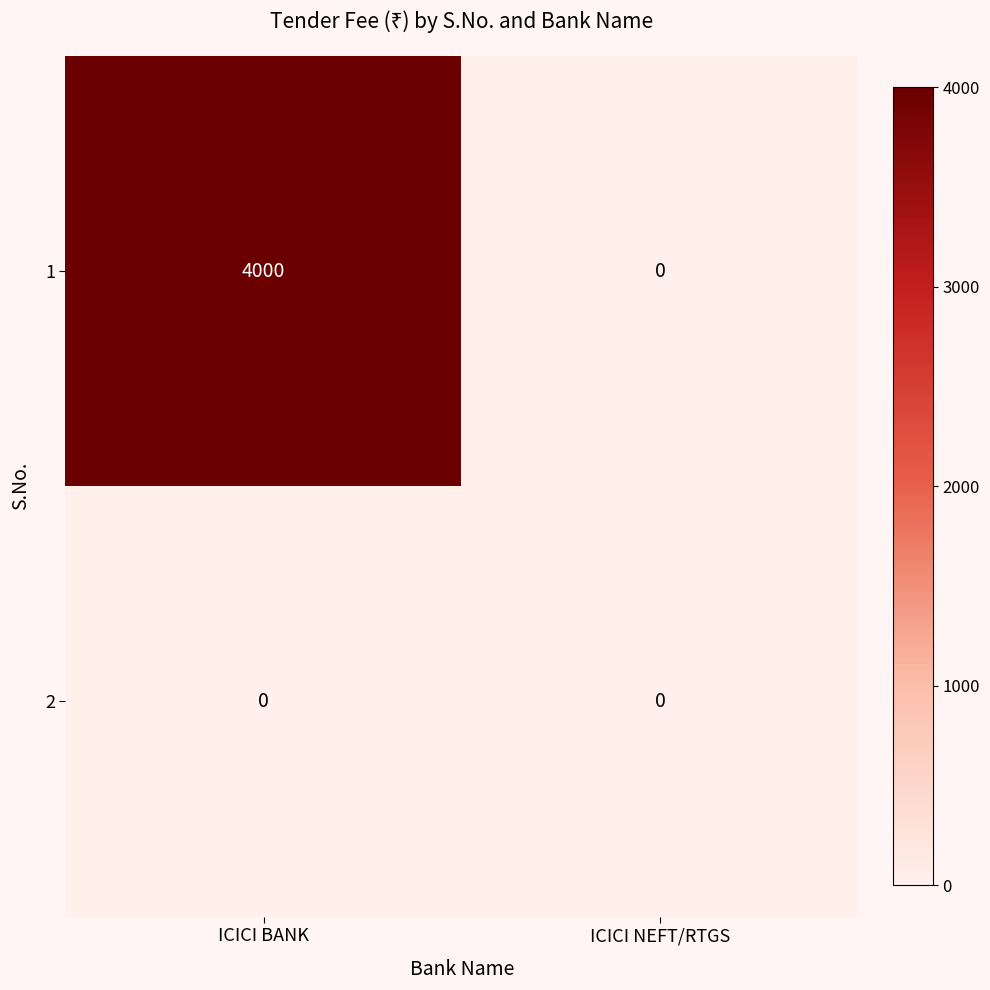

Reading right to left, transcribe all the data shown in this chart.

1: 0	4000
2: 0	0